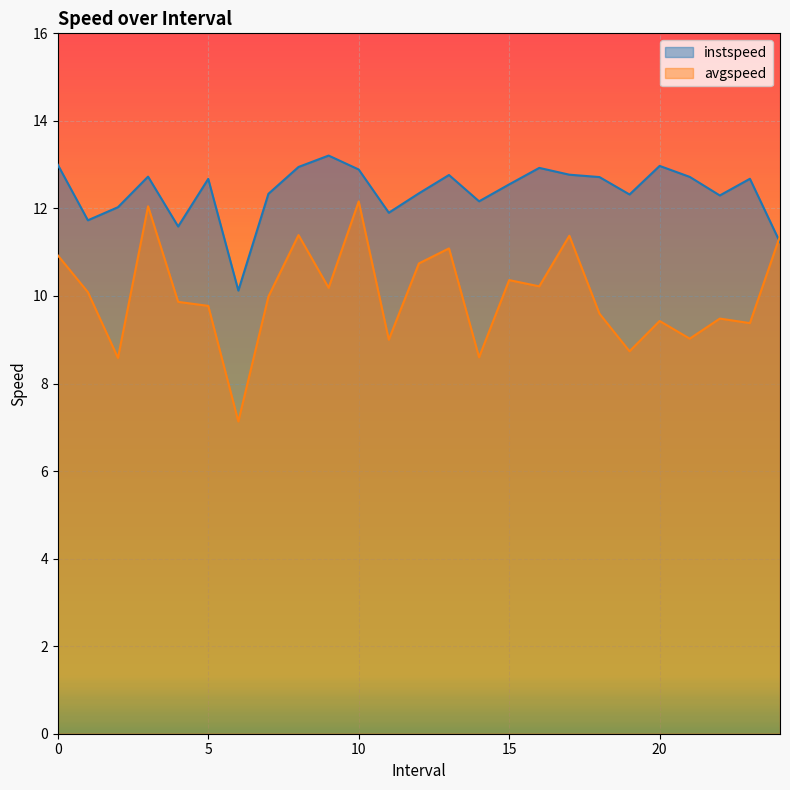

What is the total value across all series at 16.0?

23.1